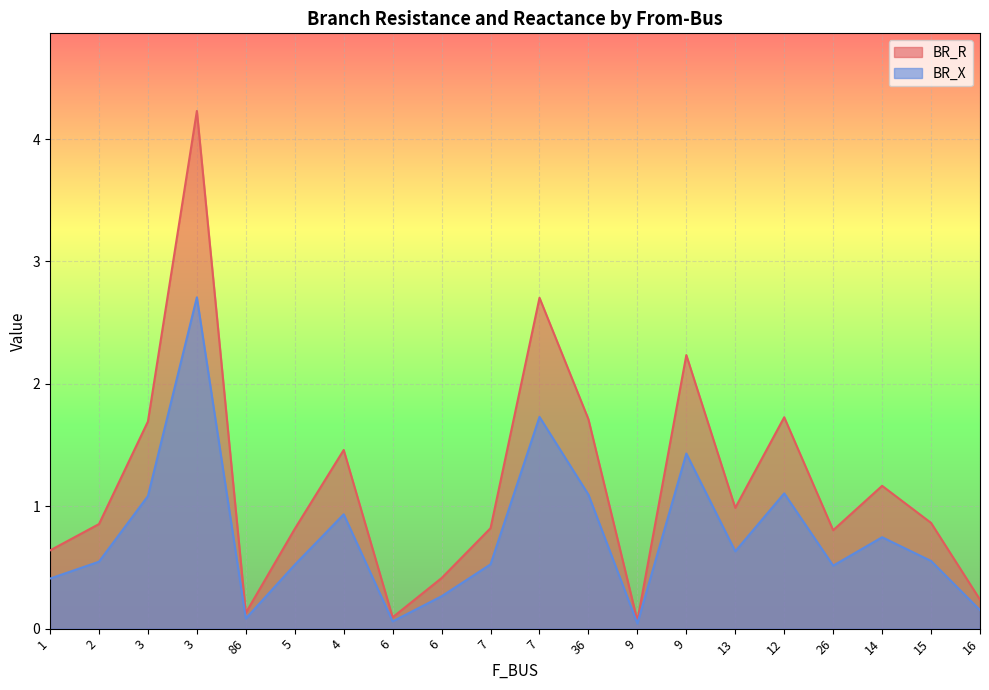

At which category is the sum across all series the highest?

3